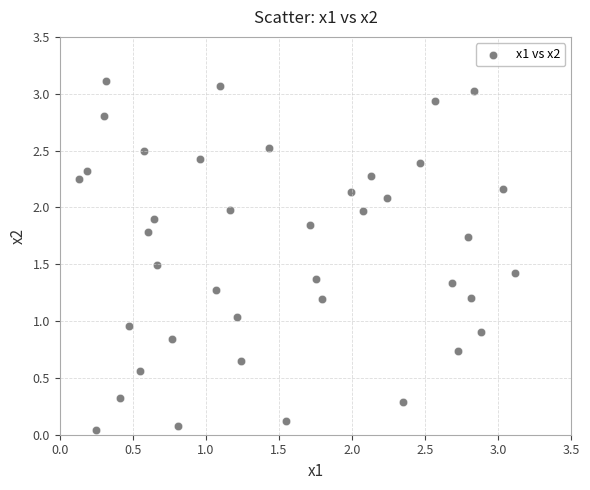

What is the range of X values (max minus min)?

3.0